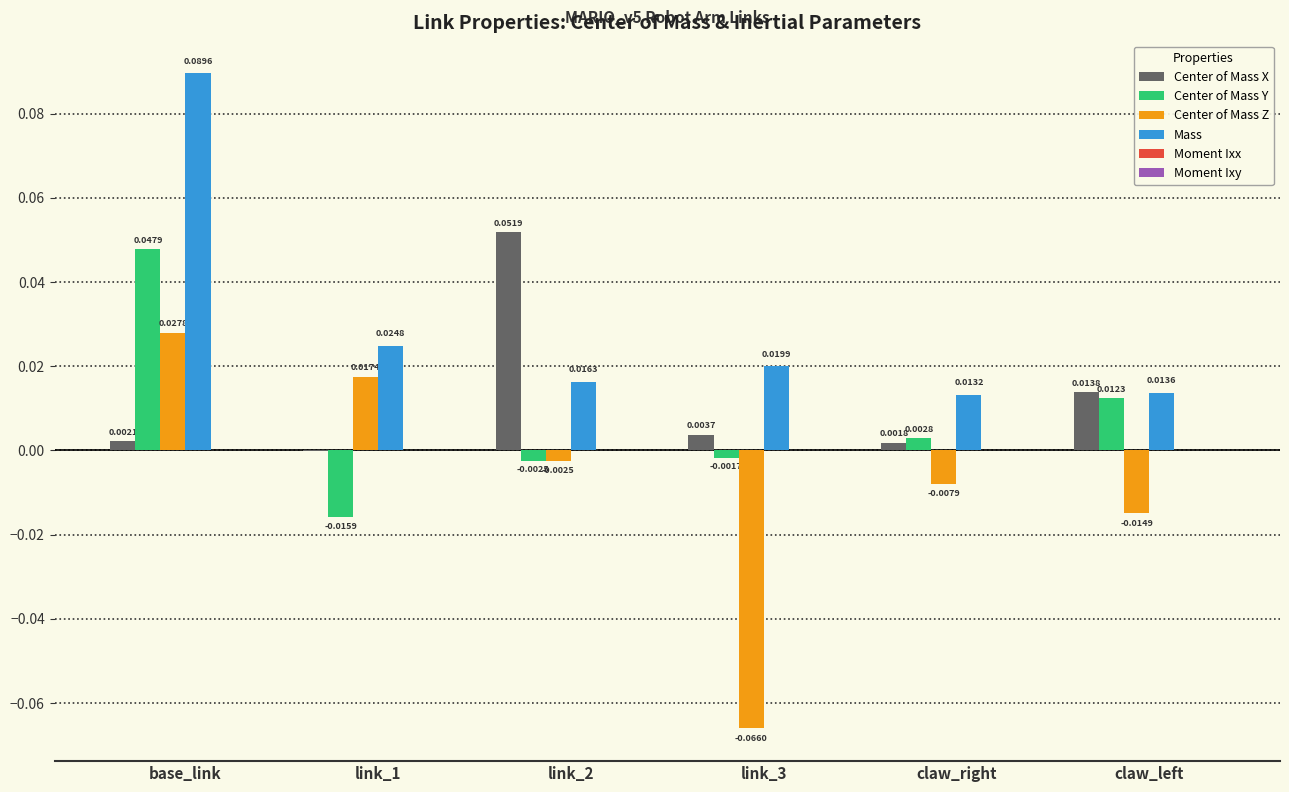

Which series has the largest total across all categories?

Mass